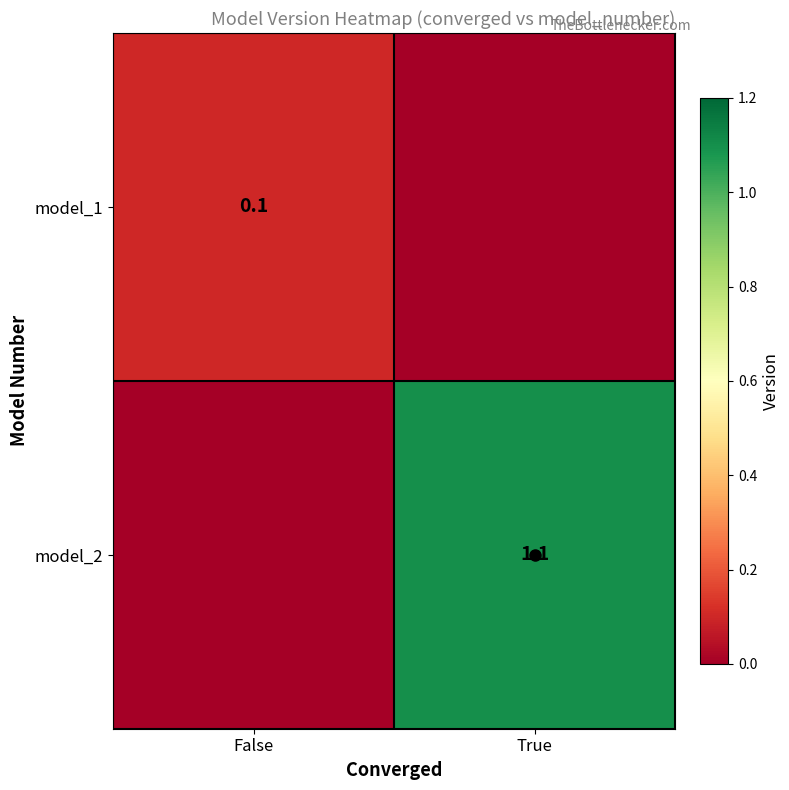

What is the difference between the model_2 values at True and False?

1.1